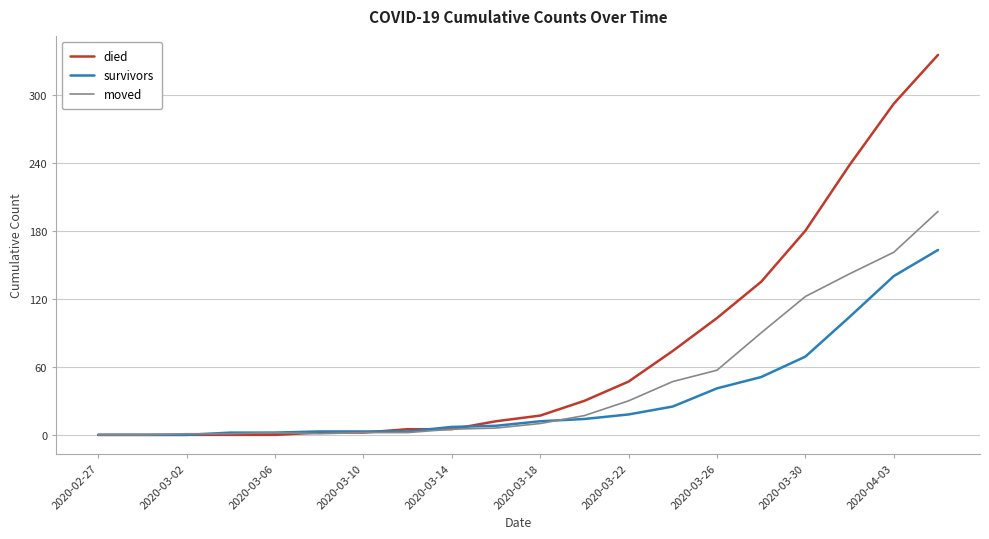

What is the maximum value for moved?

197